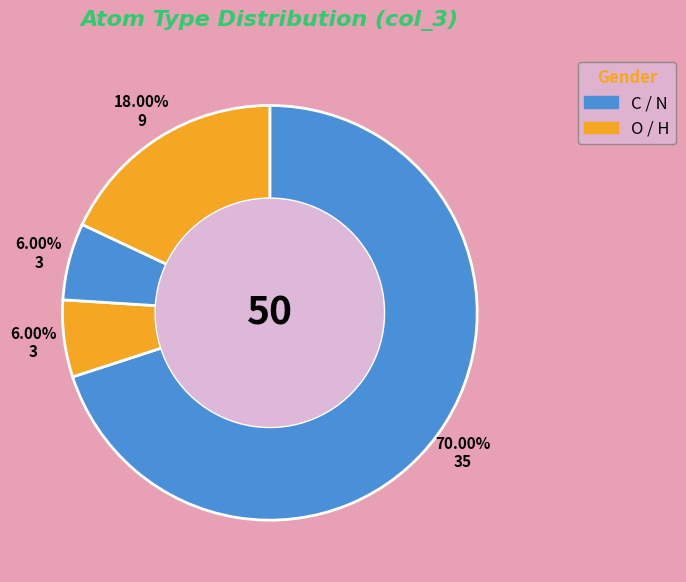

Count the number of slices in the pie.

4